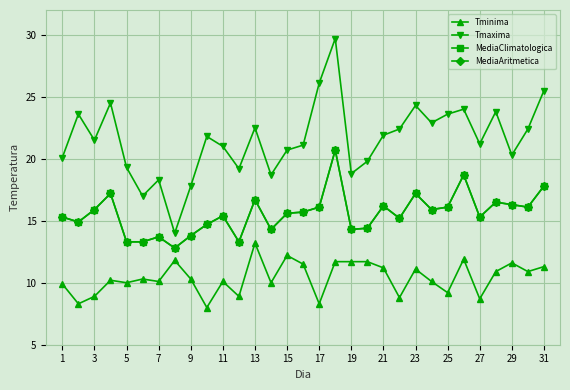

Is this an area chart (filled region under the line)?

No